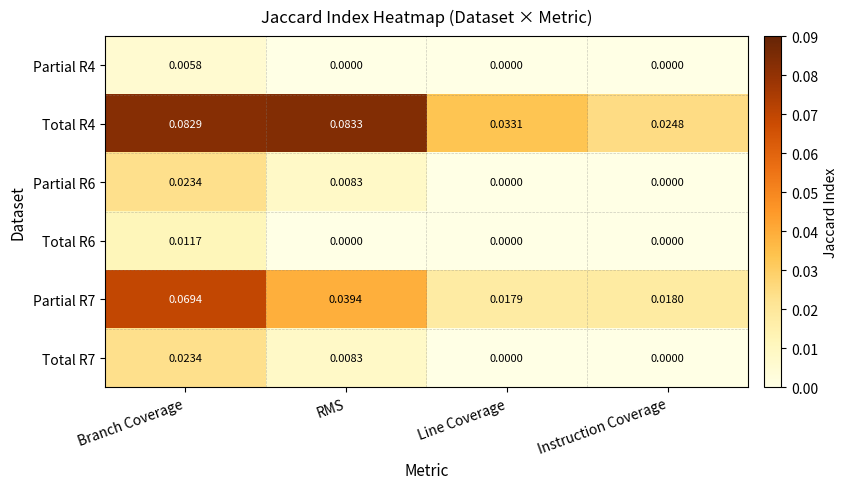

List the labels in order of Partial R7 value, smallest first.

Line Coverage, Instruction Coverage, RMS, Branch Coverage